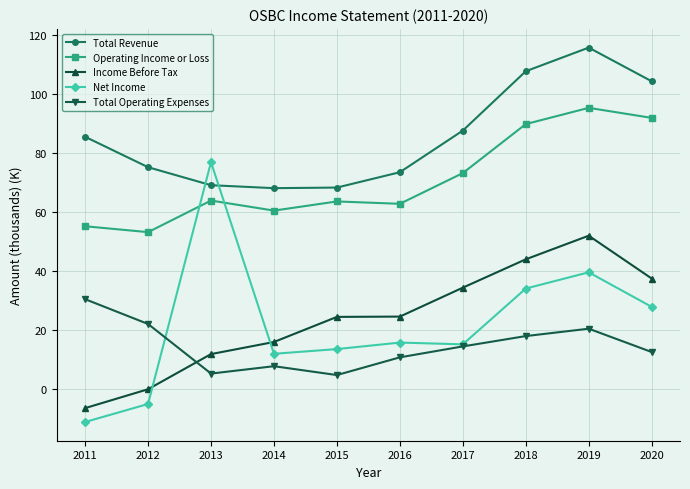

At how many categories does at least one series exceed 30?

10